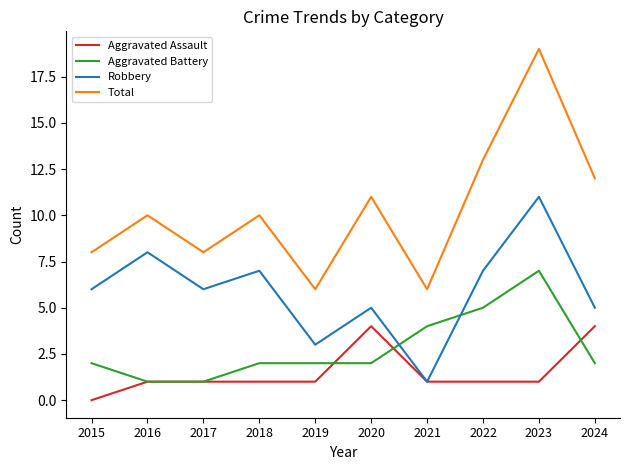

Which series has the widest spread of values?

Total